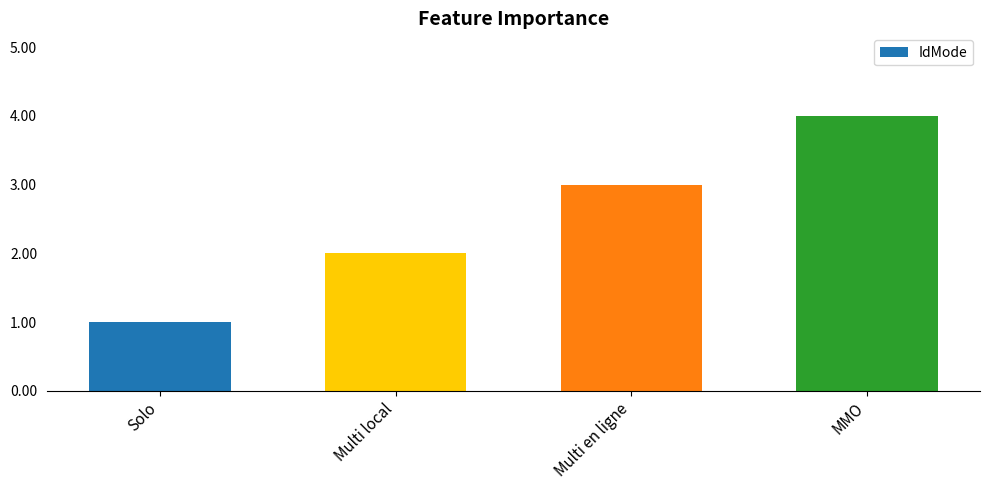

What position from the right is Multi local?

3